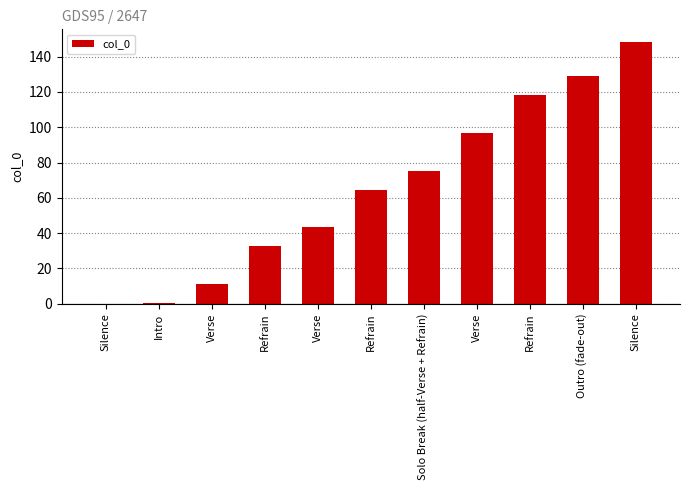

Where does the data first go above 64?

Refrain